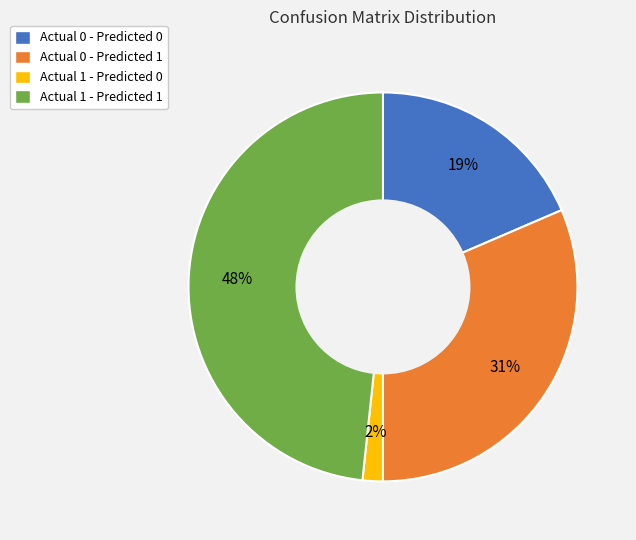

Approximately how many times larger is the value at Actual 1 - Predicted 1 compared to Actual 0 - Predicted 1?

1.5